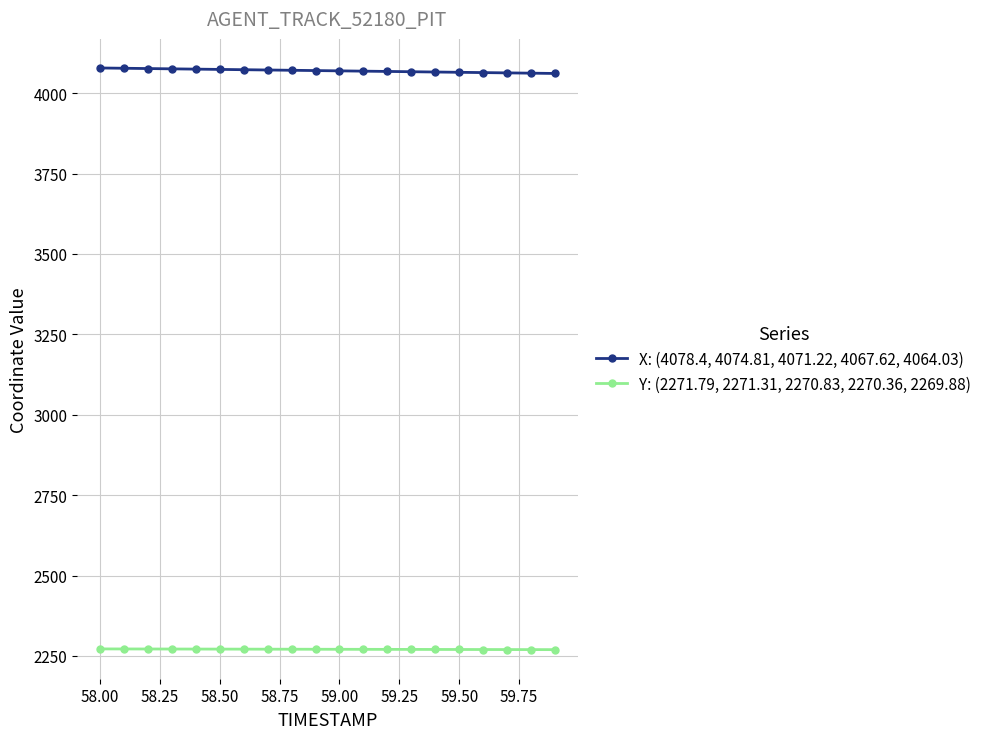

What is the greatest value displayed?

4078.4